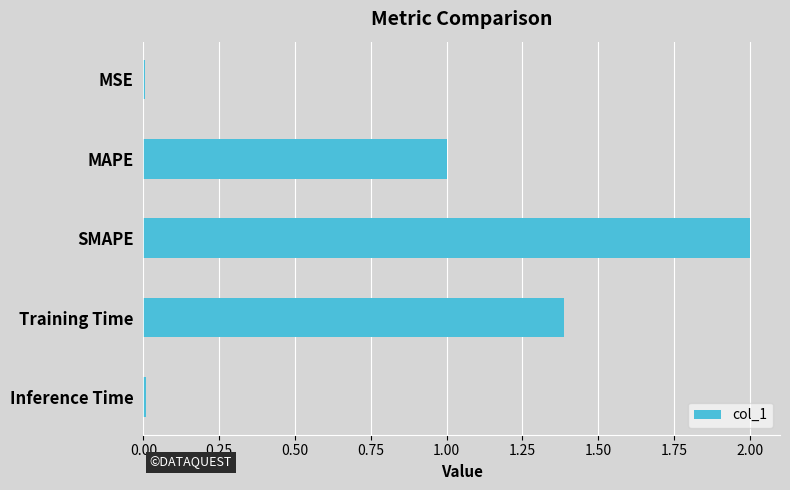

True or false: the data shows 1.0 at MAPE.

True